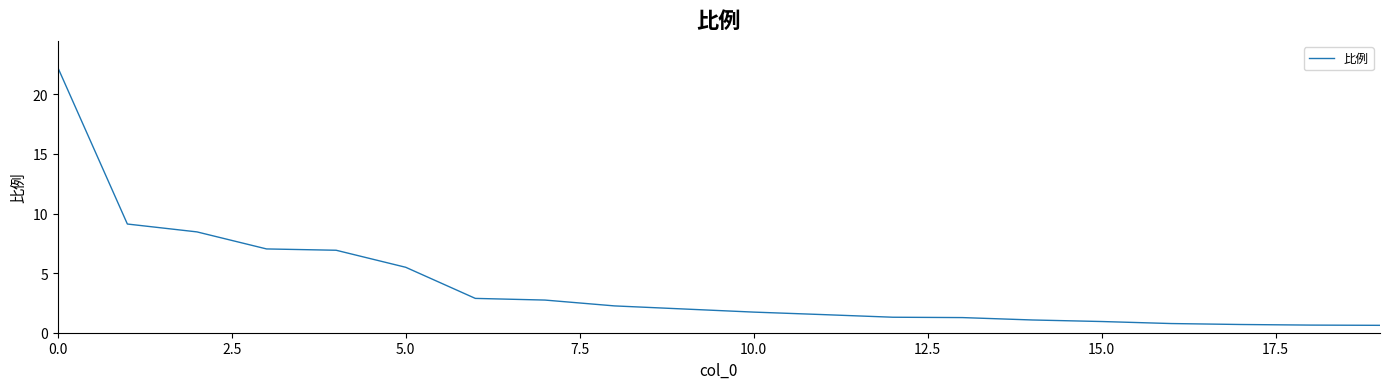

What is the difference between the maximum and minimum values?

21.6